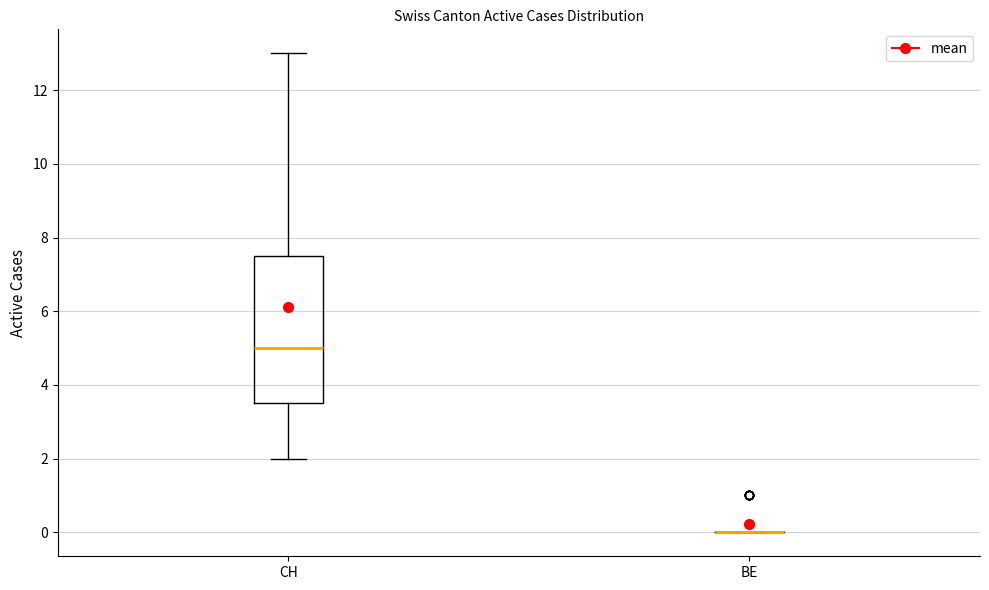

Reading left to right, transcribe this box plot: for each box, give where its median line is, the range the box spans, and where its two whiskers end, as read against the y-axis. The values are not printed on the chart, so give them approximately, as read against the axis.

CH: median 5.0, box 3.6 to 7.6, whiskers 2.0 to 13.0
BE: box collapsed to a line at 0.0, whiskers 0.0 to 0.0